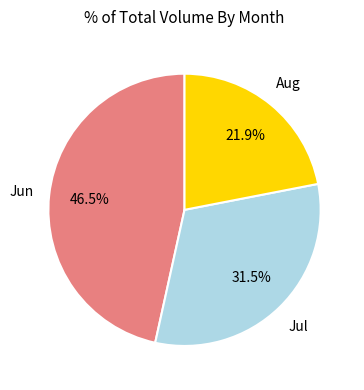

Does any single category account for the majority?

No